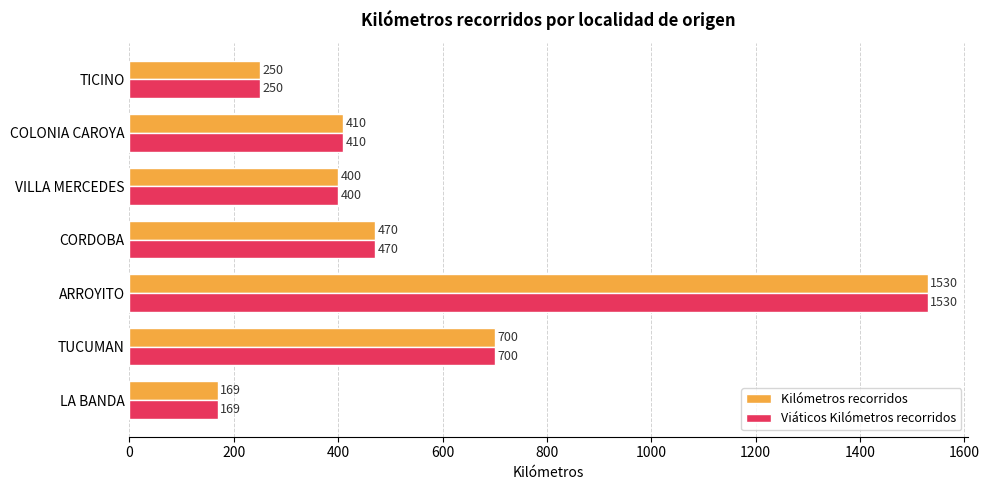

Is it true that Viáticos Kilómetros recorridos equals 400 at VILLA MERCEDES?

True